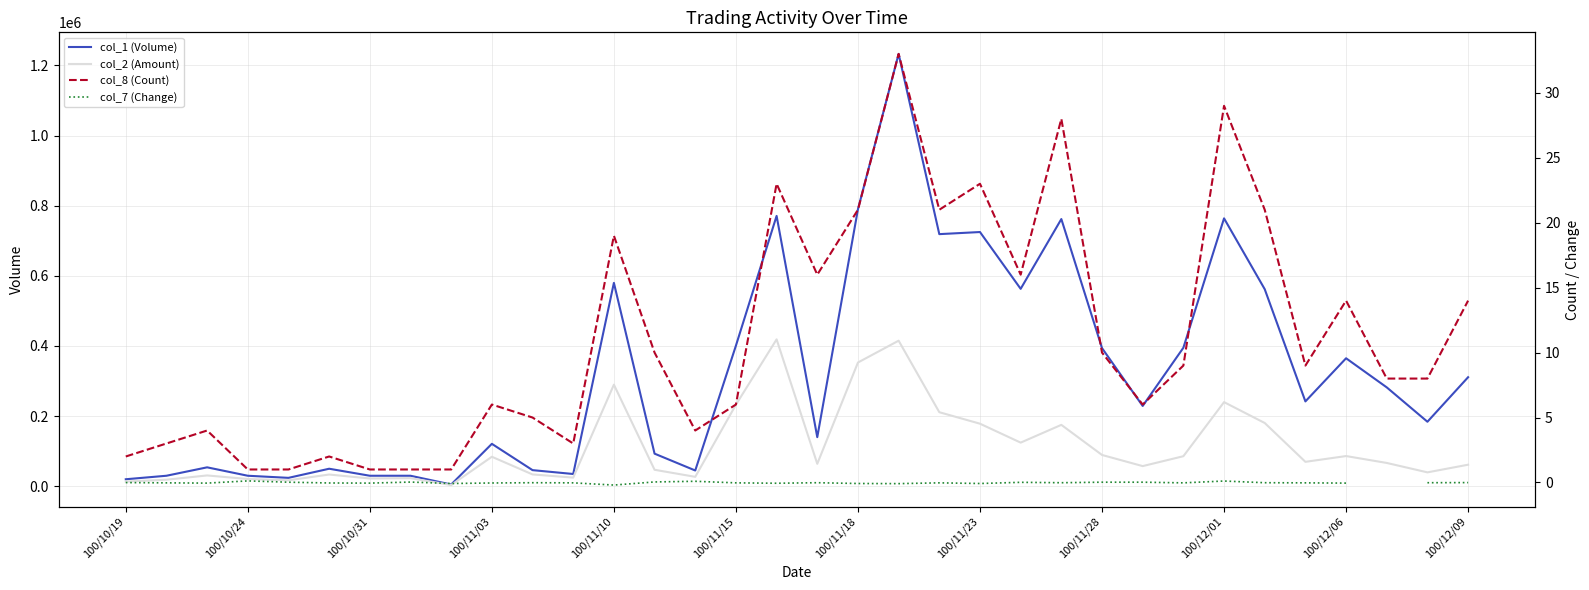

True or false: col_8 (Count) and col_2 (Amount) cross at least once.

False